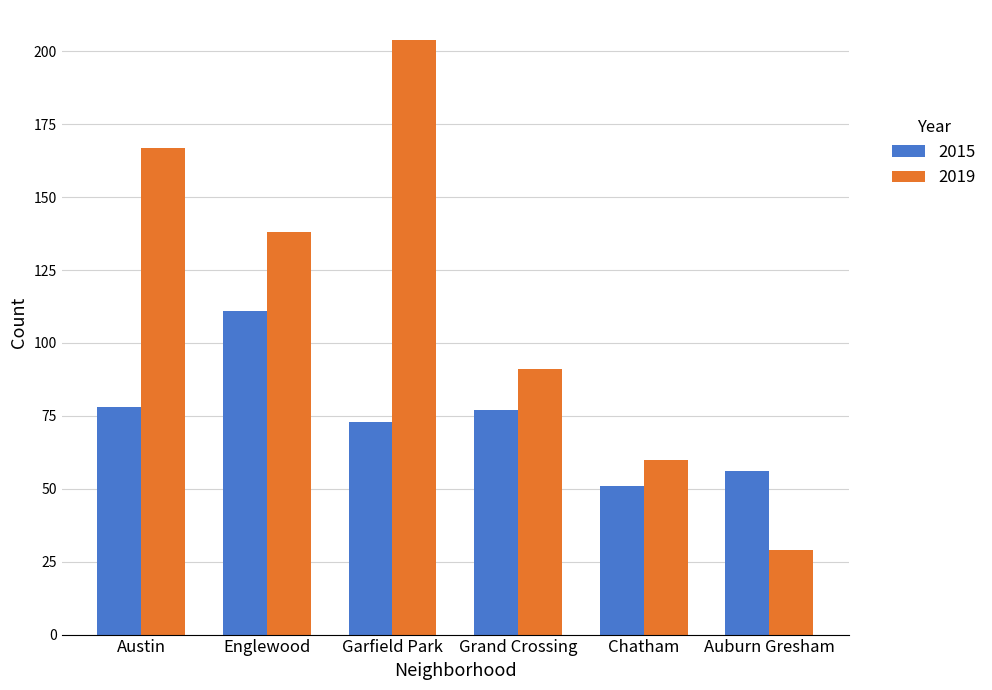

Which series has the largest range (max minus min)?

2019